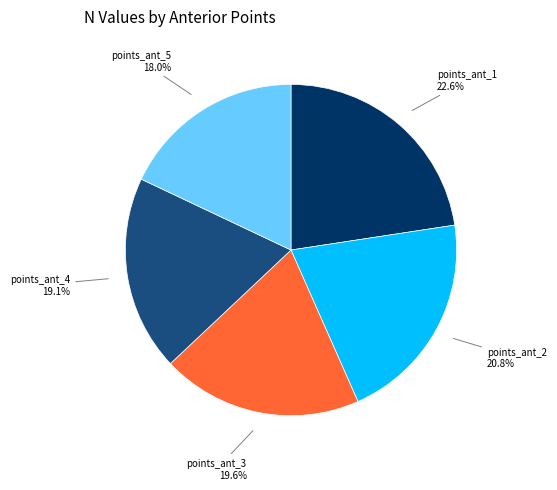

Rank the categories by value from highest to lowest.

points_ant_1, points_ant_2, points_ant_3, points_ant_4, points_ant_5